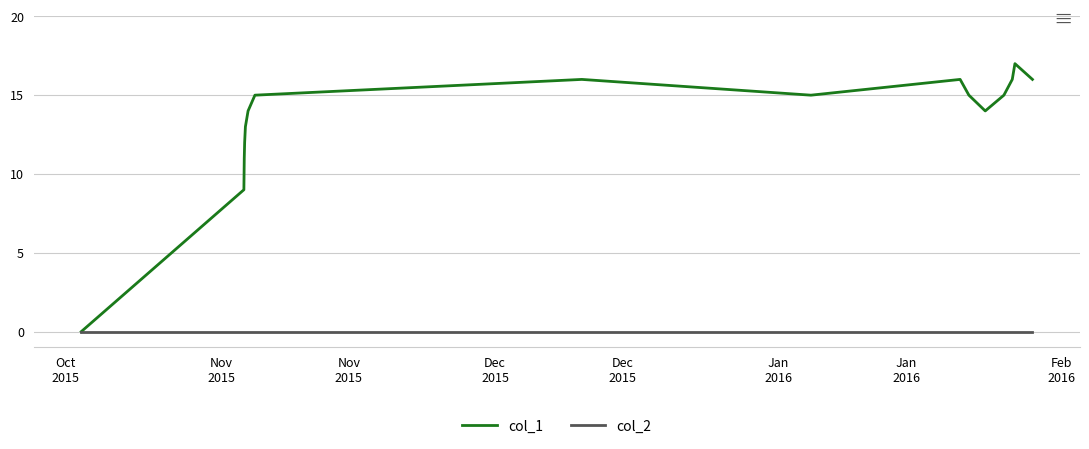

Which series has the largest total across all categories?

col_1